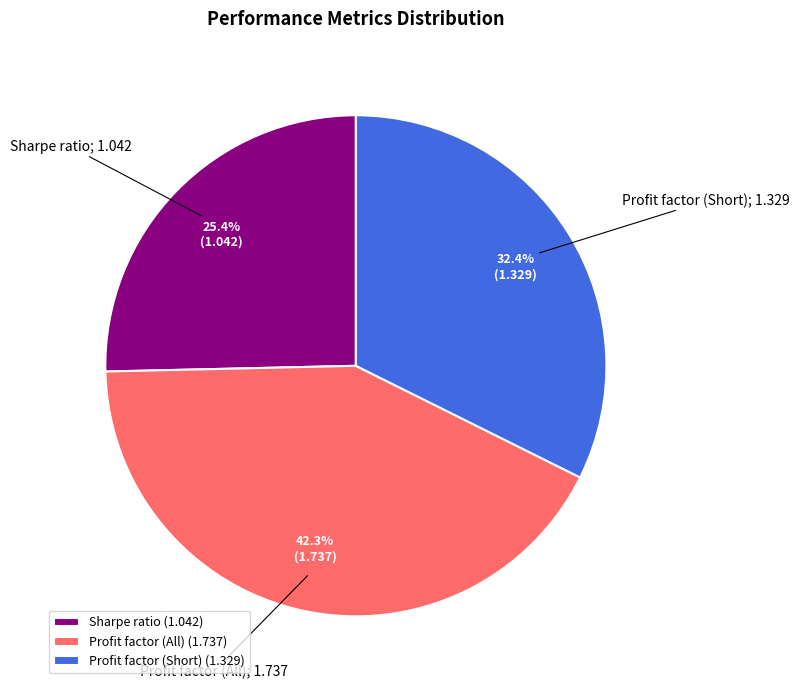

What is the ratio of the value at Profit factor (All) (1.737) to the value at Sharpe ratio (1.042)?

1.7